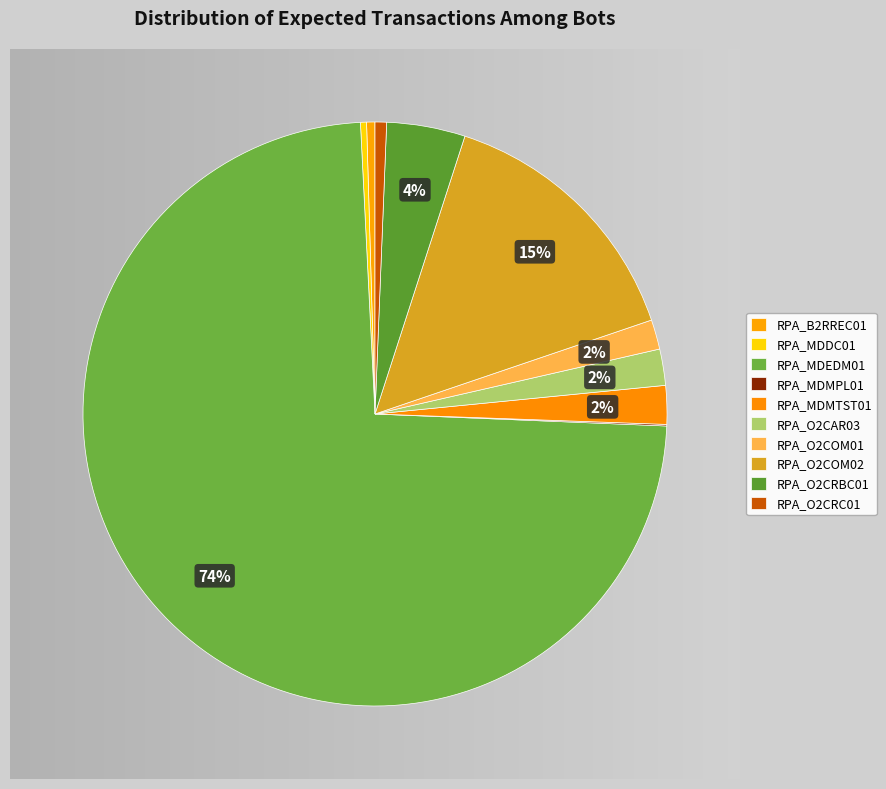

Which slice represents more than half of the pie?

RPA_MDEDM01